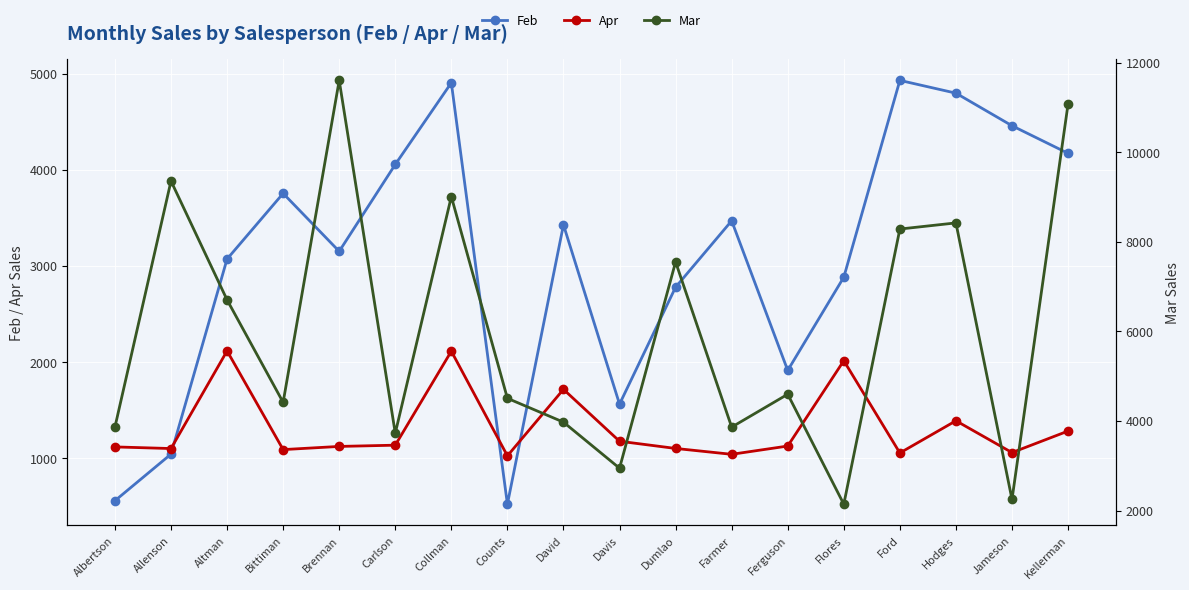

What is the approximate value of Apr at Jameson?

1058